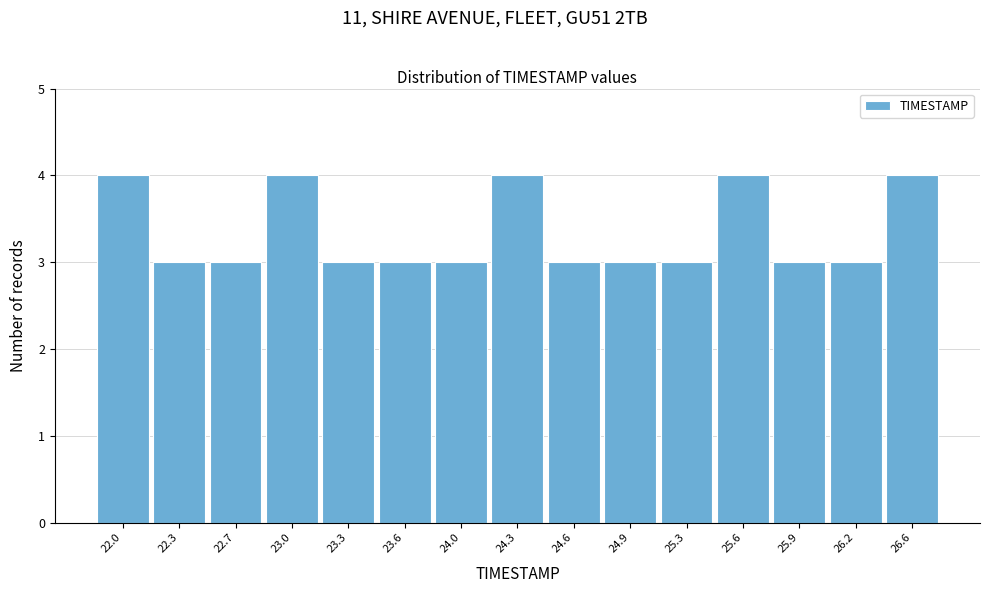

Reading right to left, extract all data points from this chart.

4	3	3	4	3	3	3	4	3	3	3	4	3	3	4